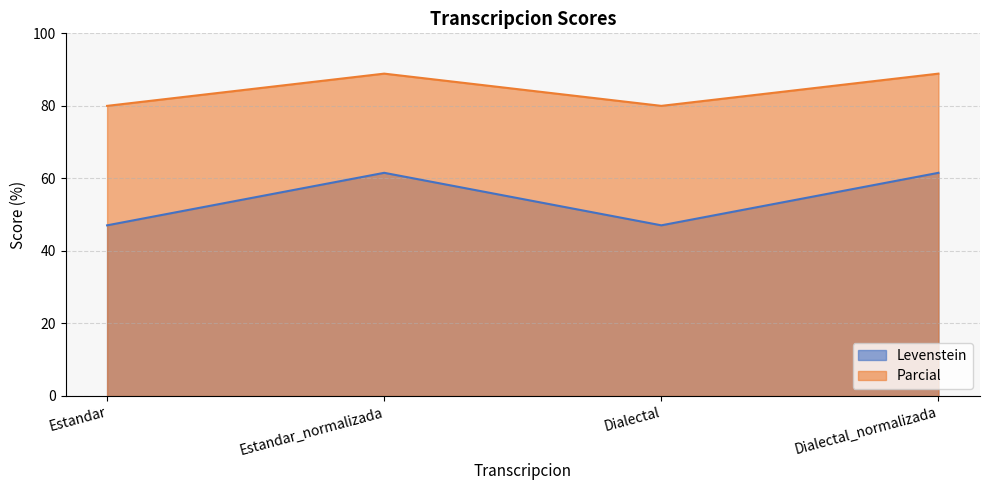

How many values in the Parcial series exceed 88?

2